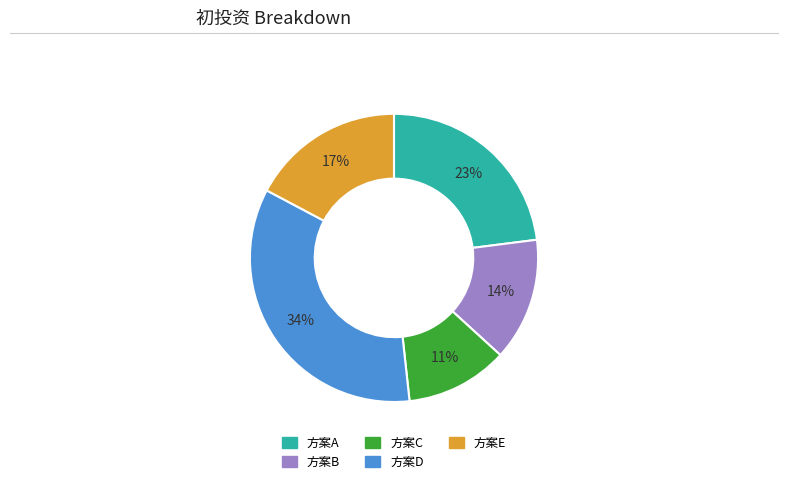

Is the sum of 方案A and 方案D greater than half?

Yes